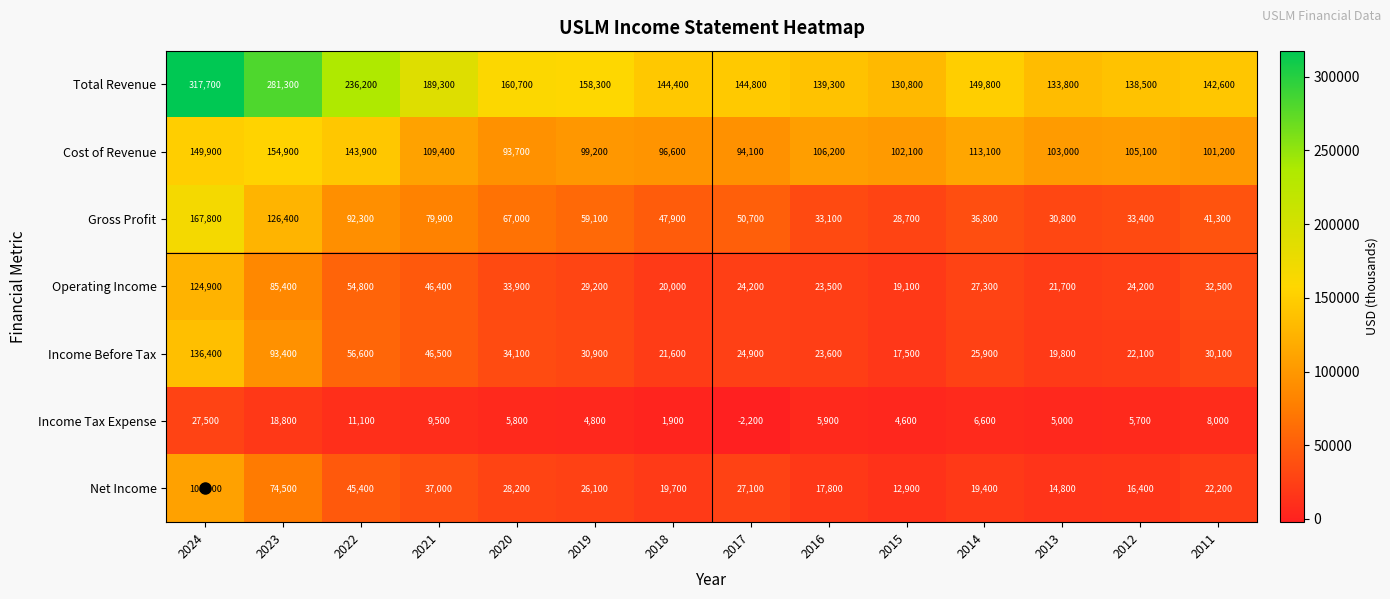

How many series are shown in this chart?

7